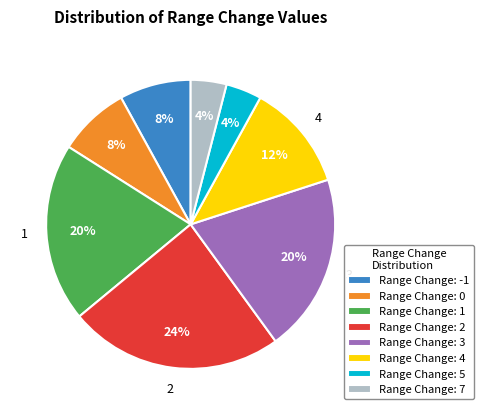

How many slices are in this pie chart?

8